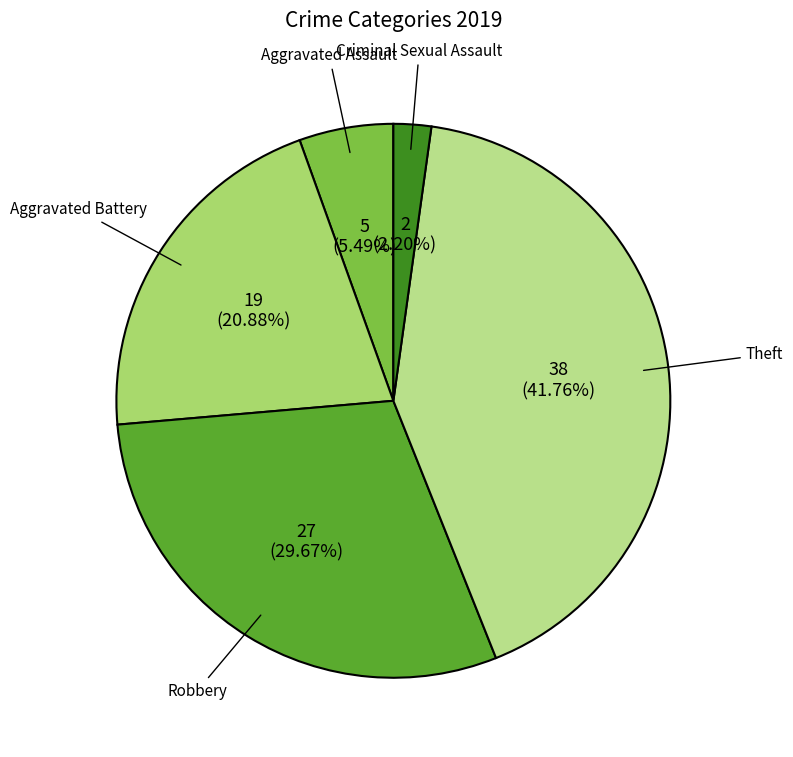

Is there any slice that represents more than half of the pie?

No